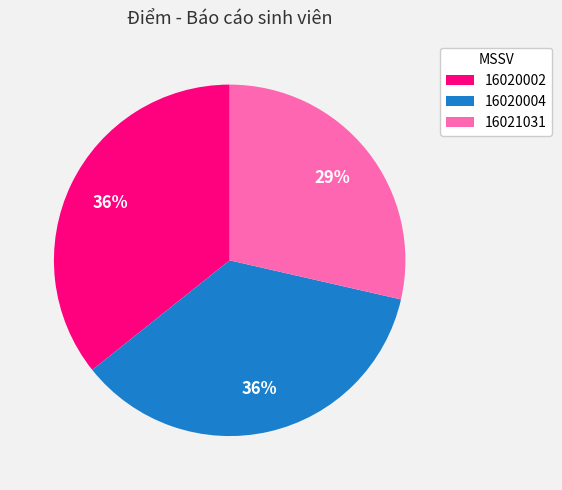

Approximately how many times larger is the value at 16020002 compared to 16020004?

1.0